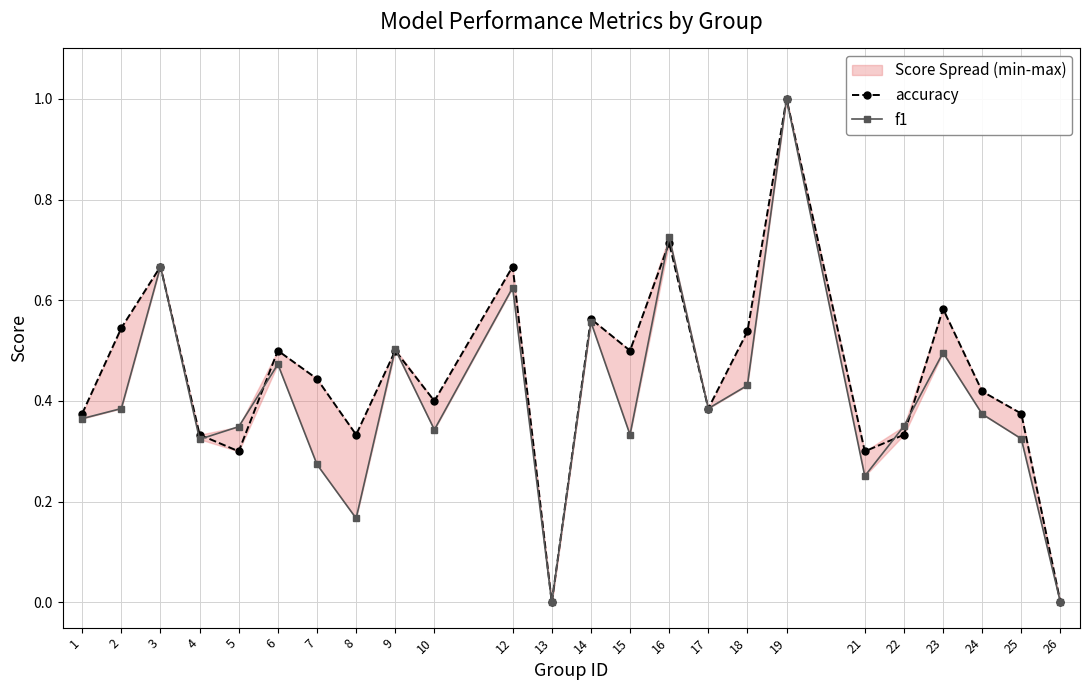

What is the sum of the accuracy values at 6 and 4?

0.8